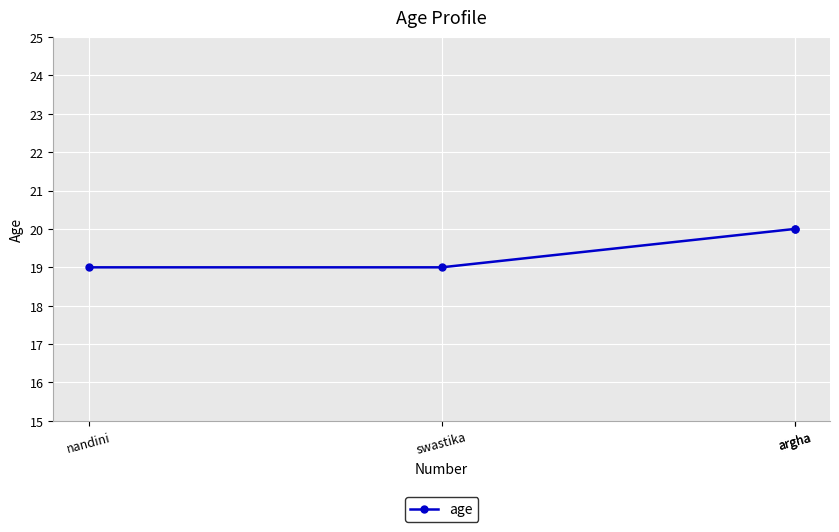

The value at argha is 30. True or false?

False